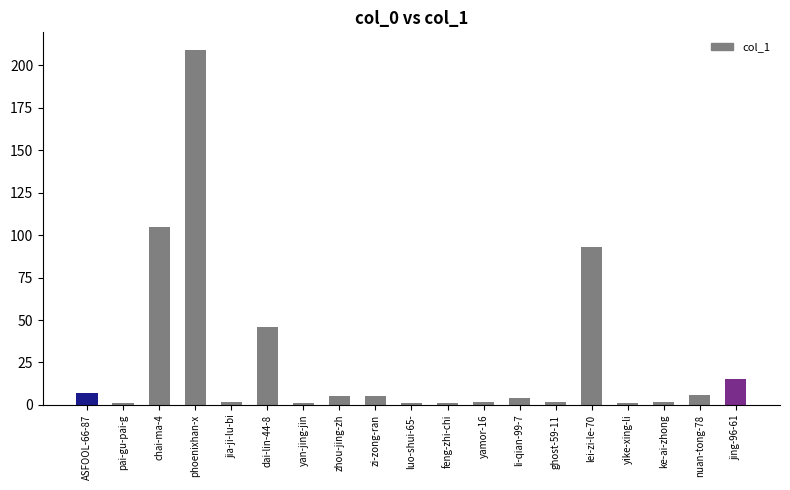

Is it true that the value at phoenixhan-x is 127?

False